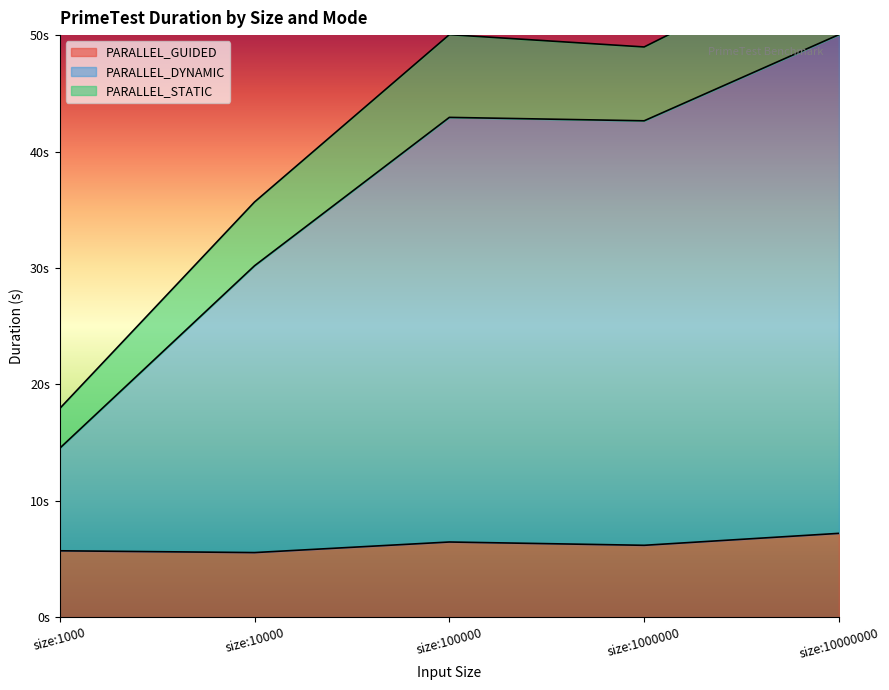

Is the value of PARALLEL_GUIDED at size:100000 greater than the value of PARALLEL_STATIC at size:10000000?

No